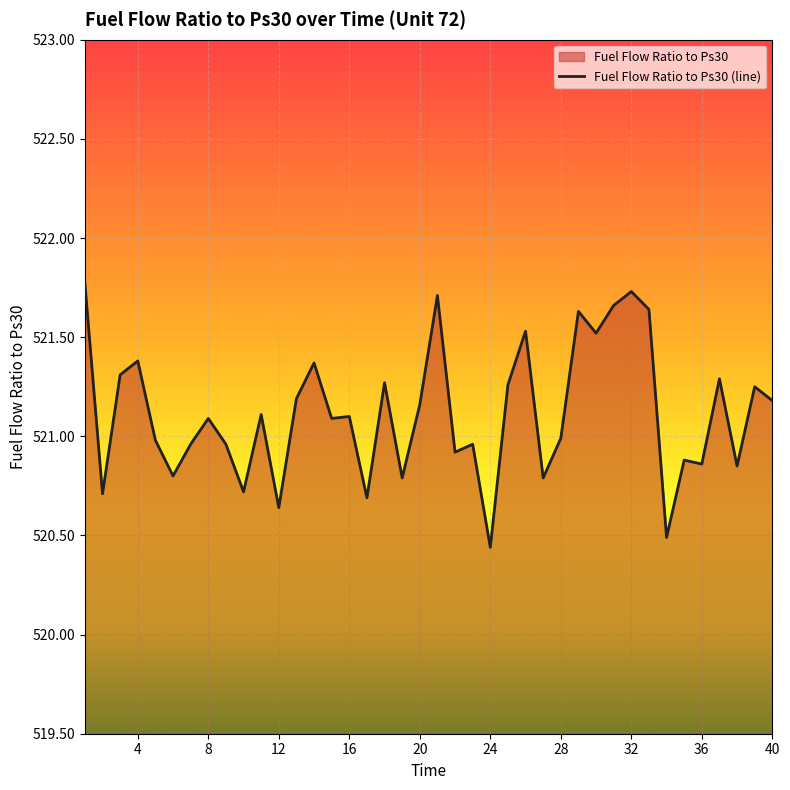

True or false: the data shows 521.0 at 28.

True